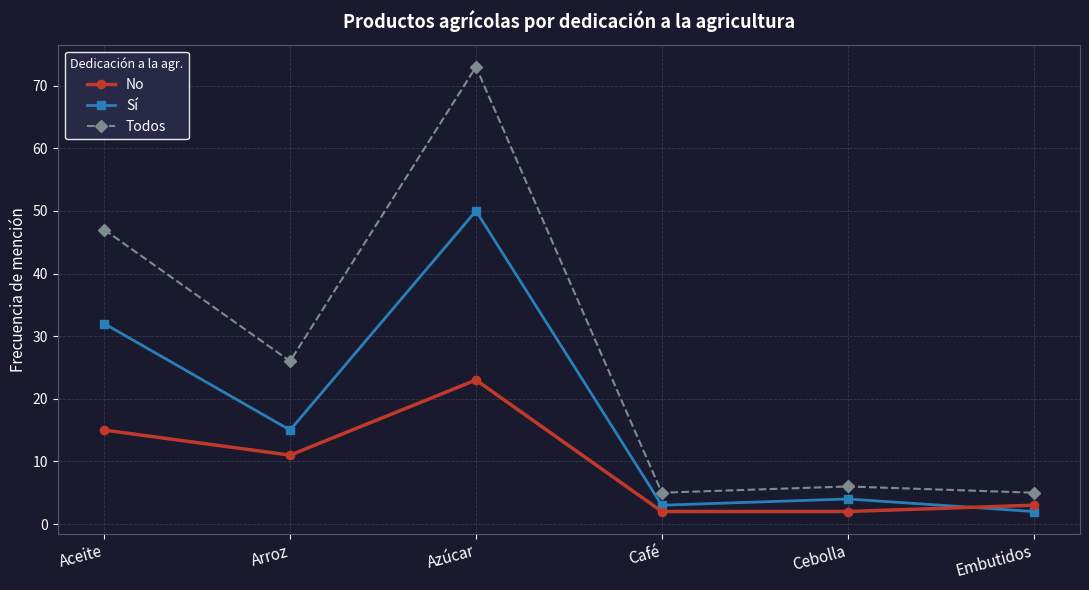

Which series ends up on top after the final intersection of Sí and No?

No